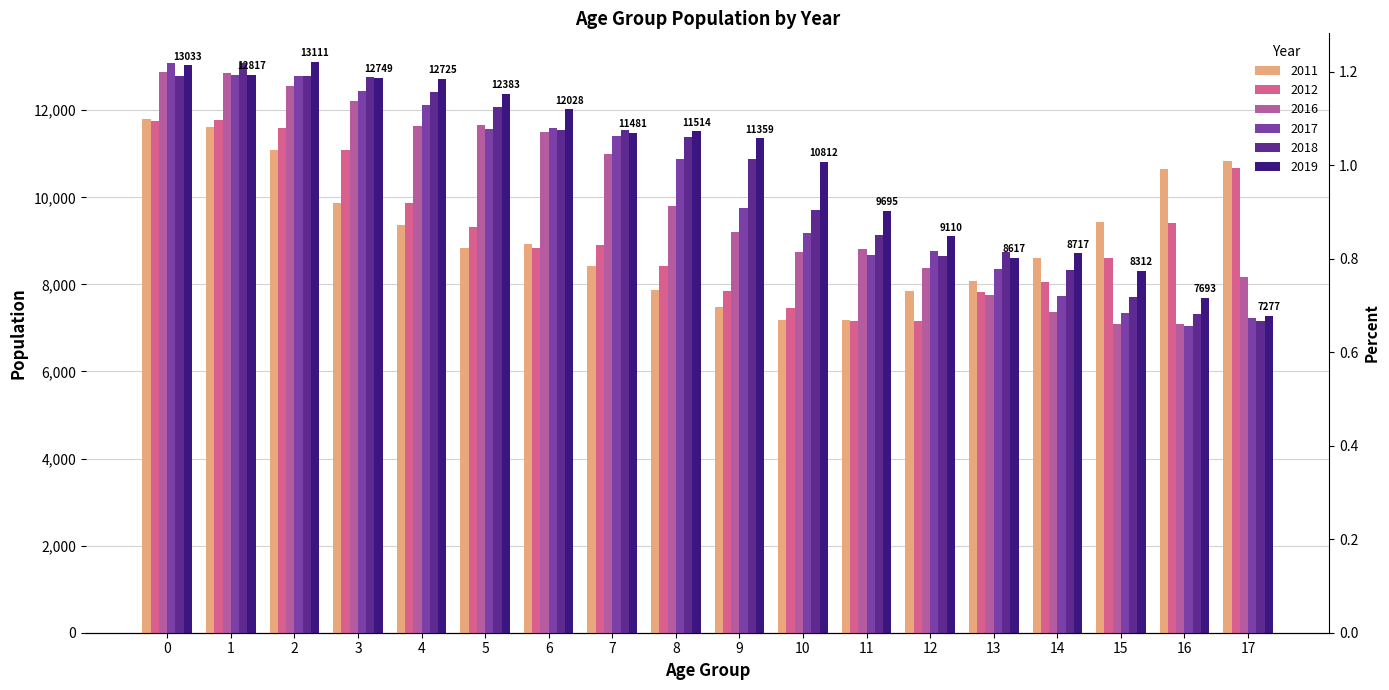

What is the difference between the maximum and minimum values in the 2011 series?

4630